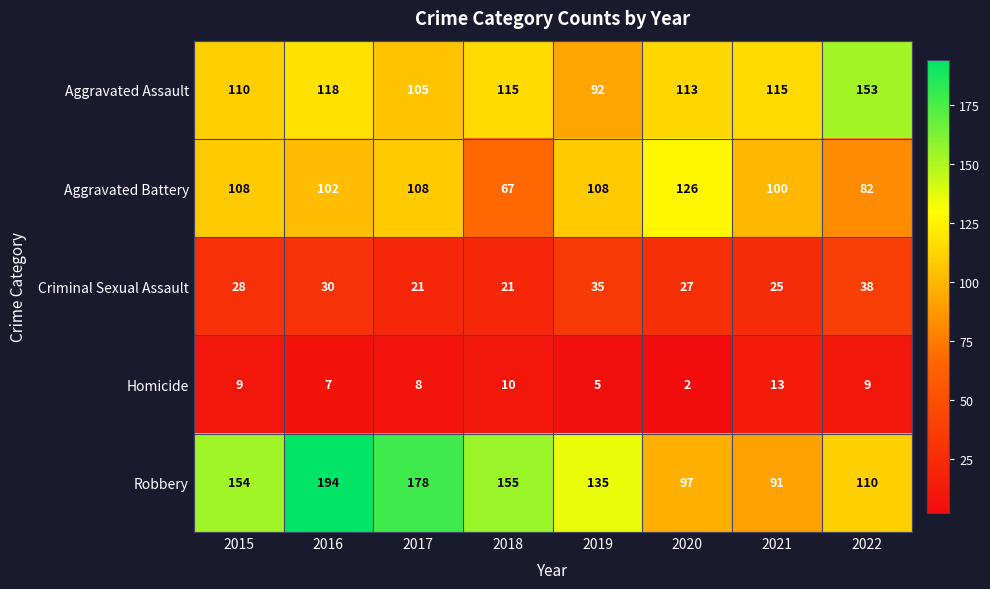

At which label does Aggravated Battery reach its minimum?

2018